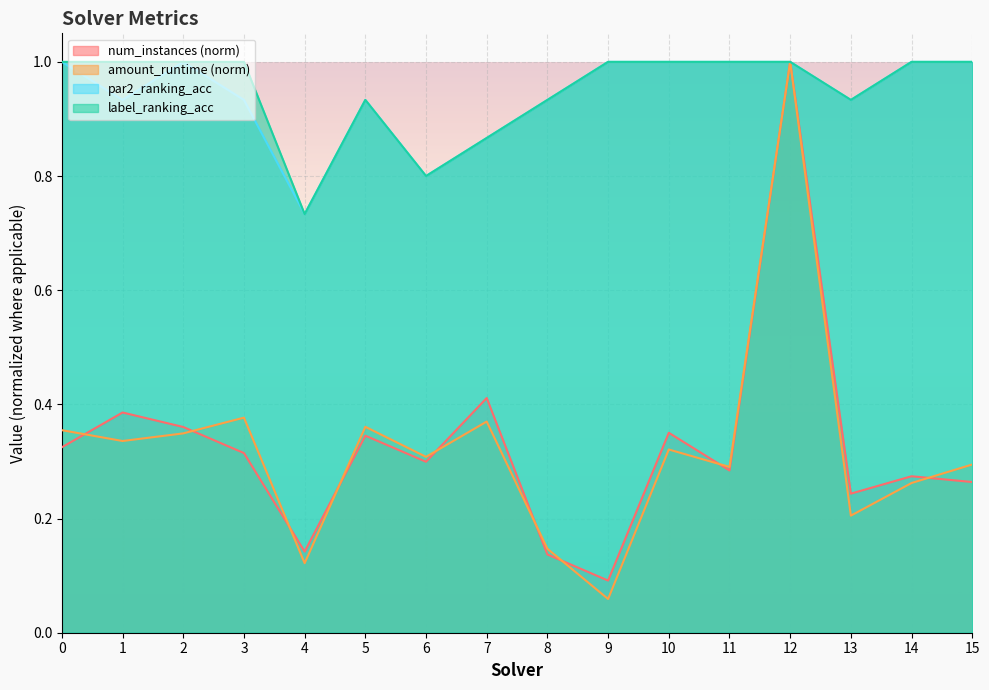

True or false: amount_runtime has a value of 0.4 at 3.

True